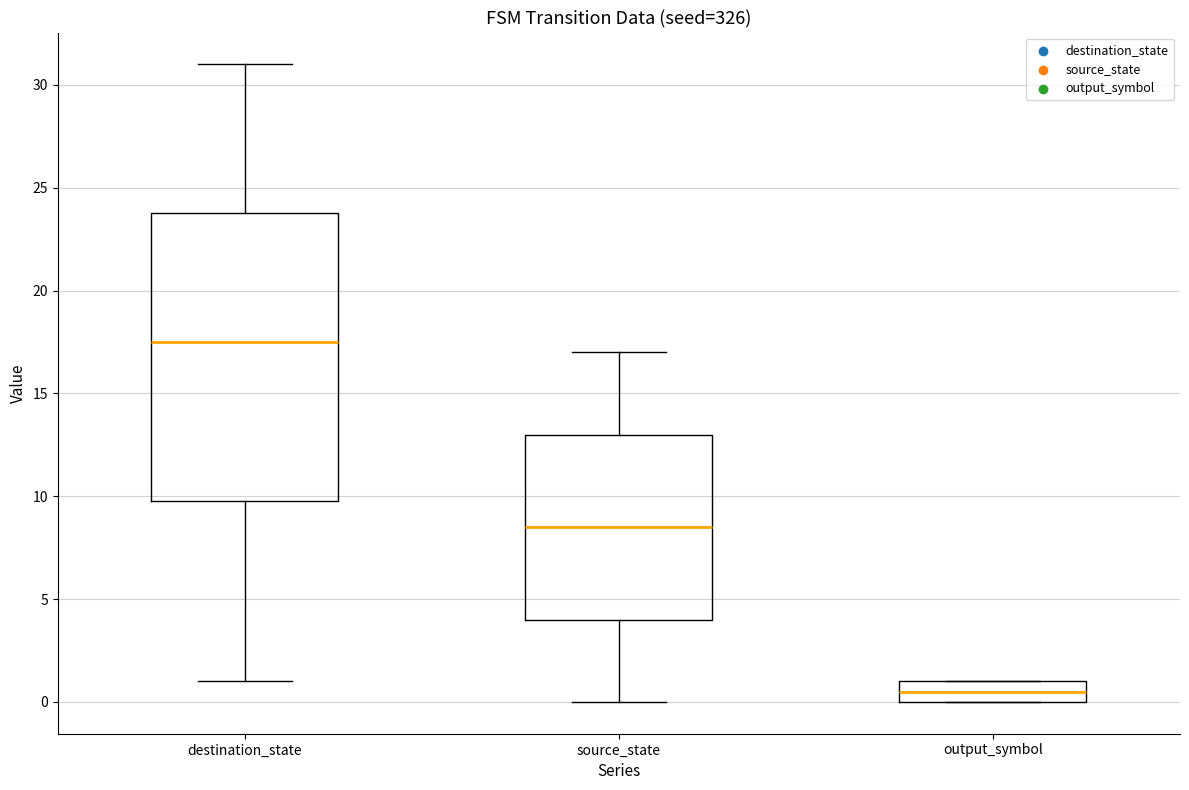

Where is the upper edge of the box for output_symbol on the y-axis? The values are not printed on the chart, so give them approximately, as read against the axis.

1.0